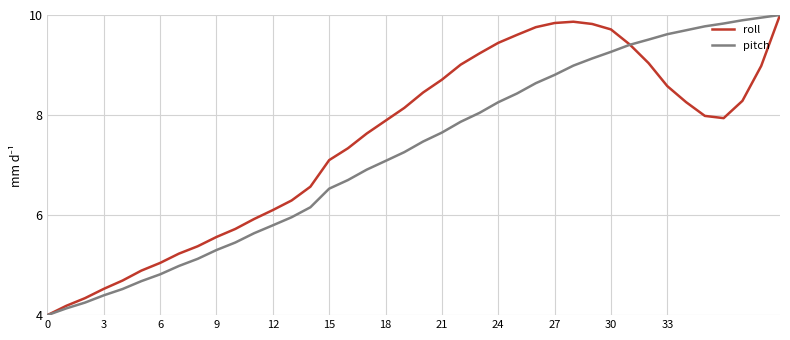

What is the smallest value displayed?

4.0